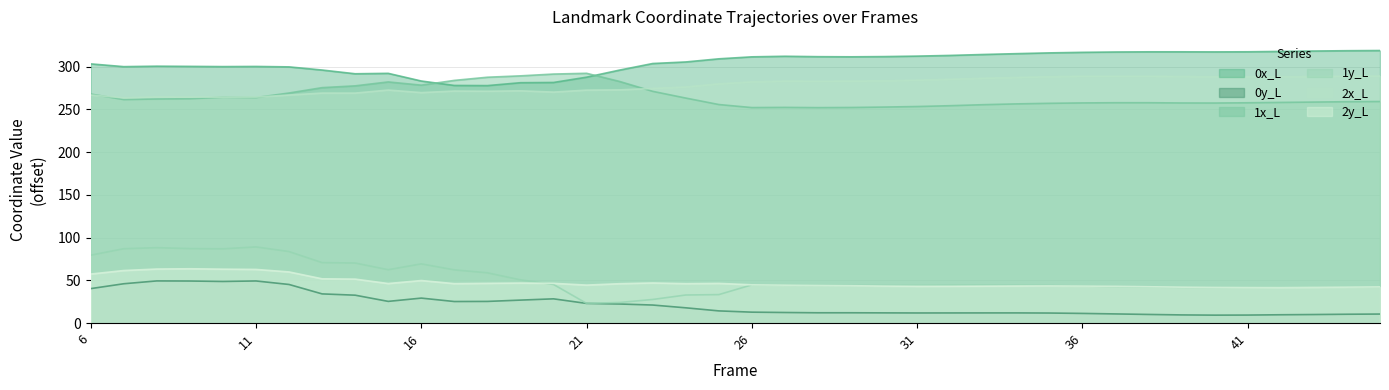

Where does the 1x_L series first go above 259?

6